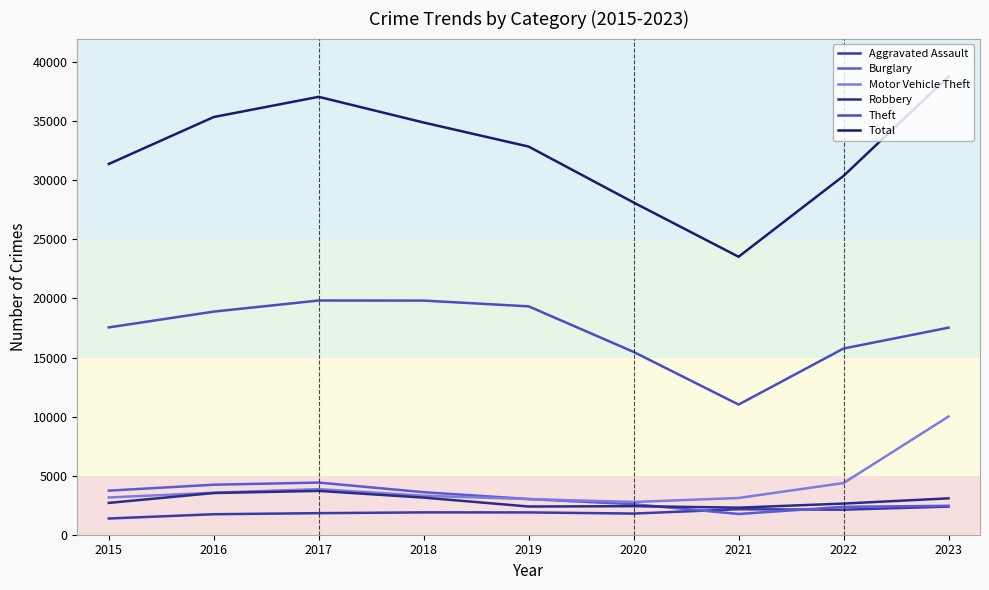

Does the chart display data point markers on the line(s)?

No